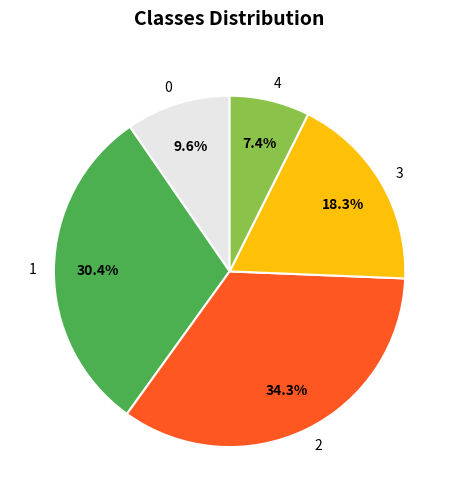

Which slice is the largest?

2